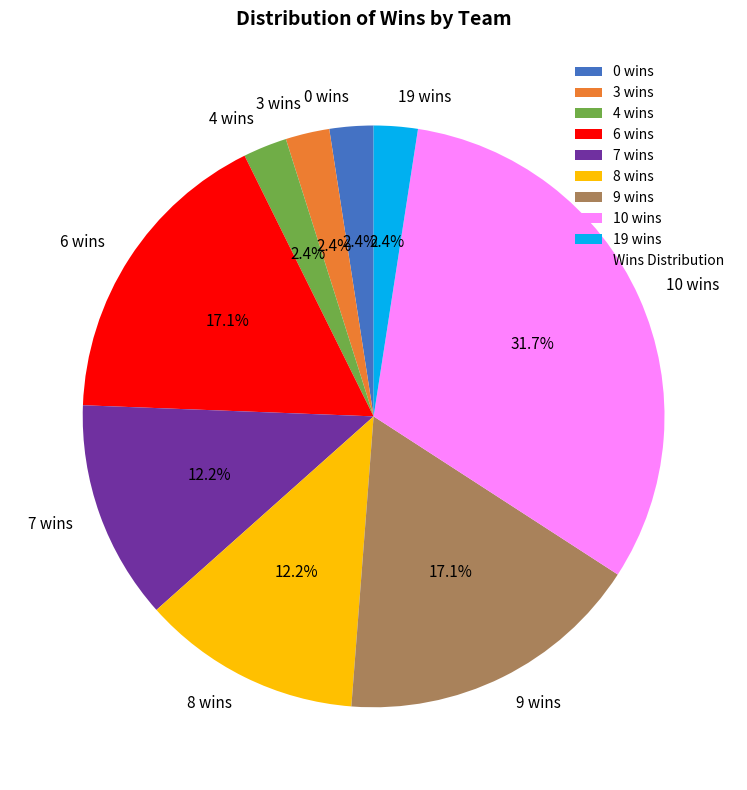

Which category has the biggest portion of the pie?

10 wins